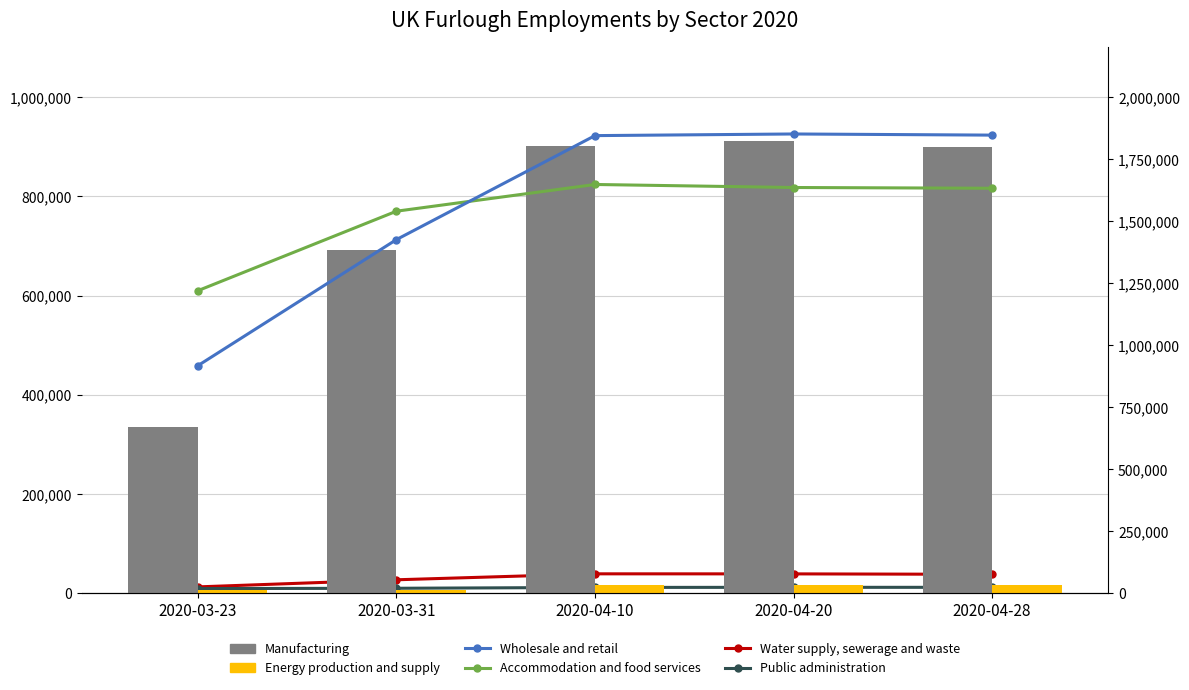

What is the greatest value displayed?

1850900